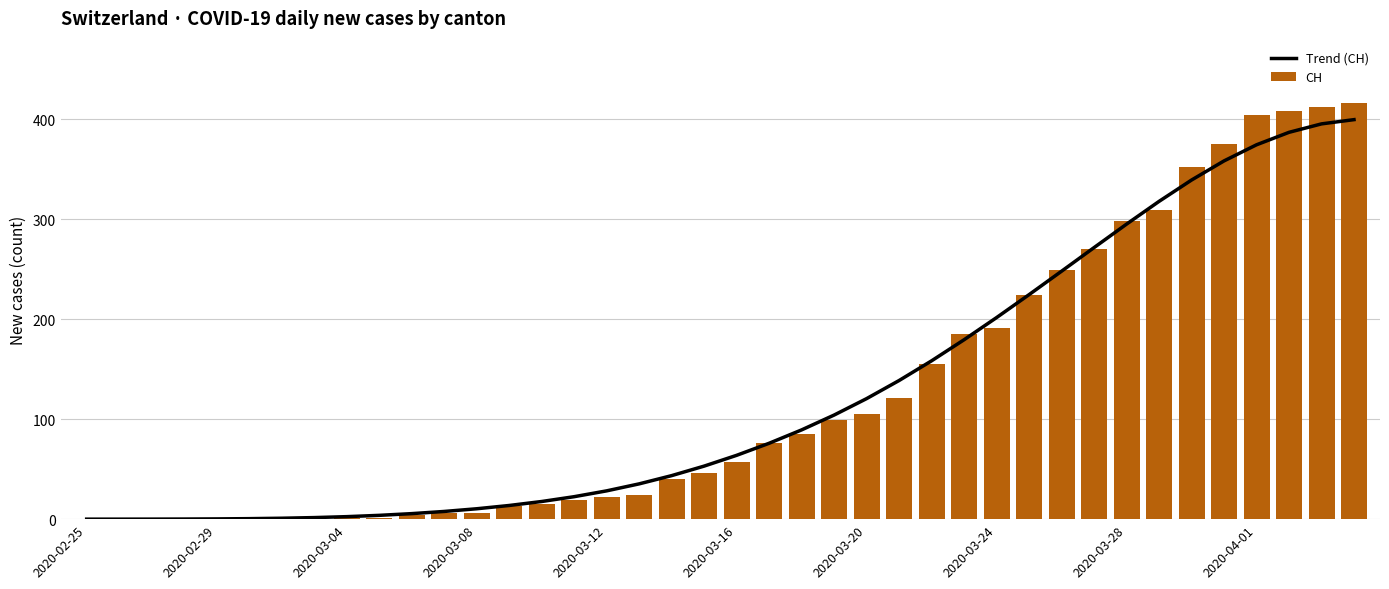

What is the sum of all CH values?

4988